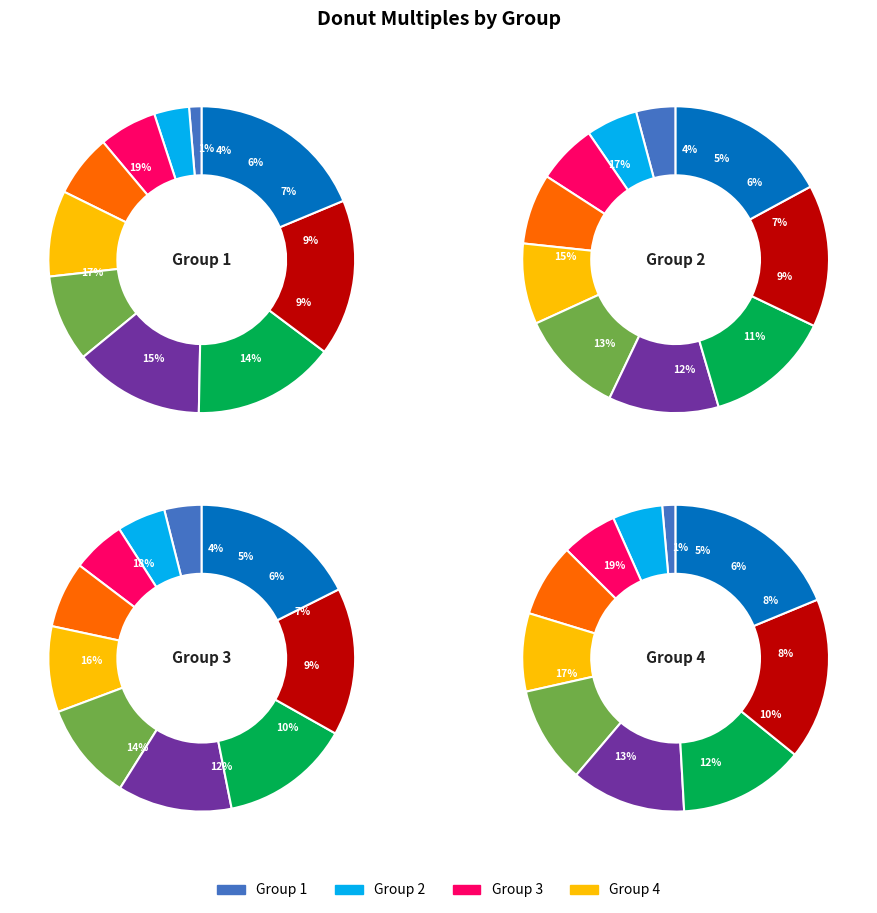

What is the total percentage of 7 and 2?

18.7%